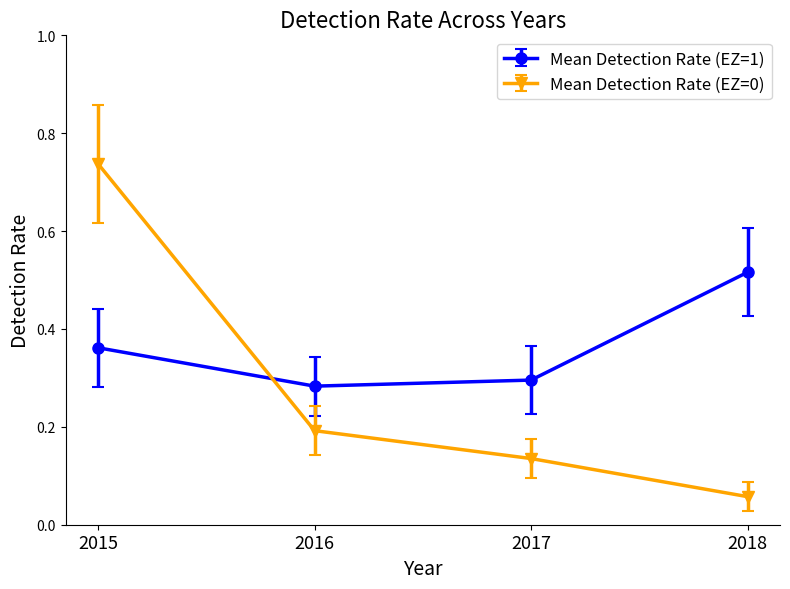

Which category has the lowest value across all series?

2018